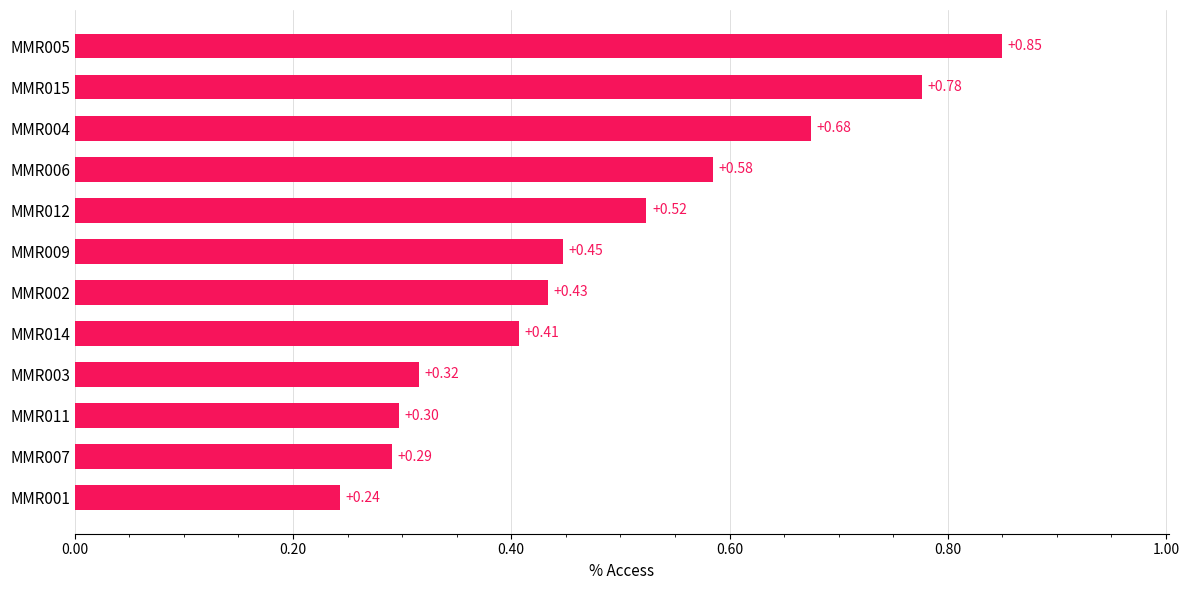

Rank the categories by value from highest to lowest.

MMR005, MMR015, MMR004, MMR006, MMR012, MMR009, MMR002, MMR014, MMR003, MMR011, MMR007, MMR001